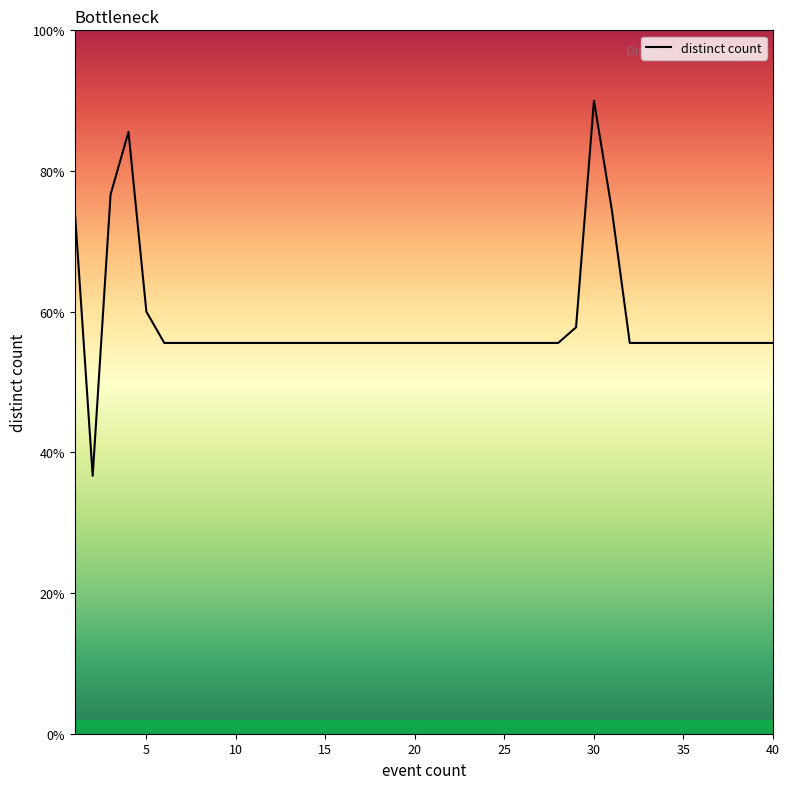

What is the greatest value displayed?

90.0